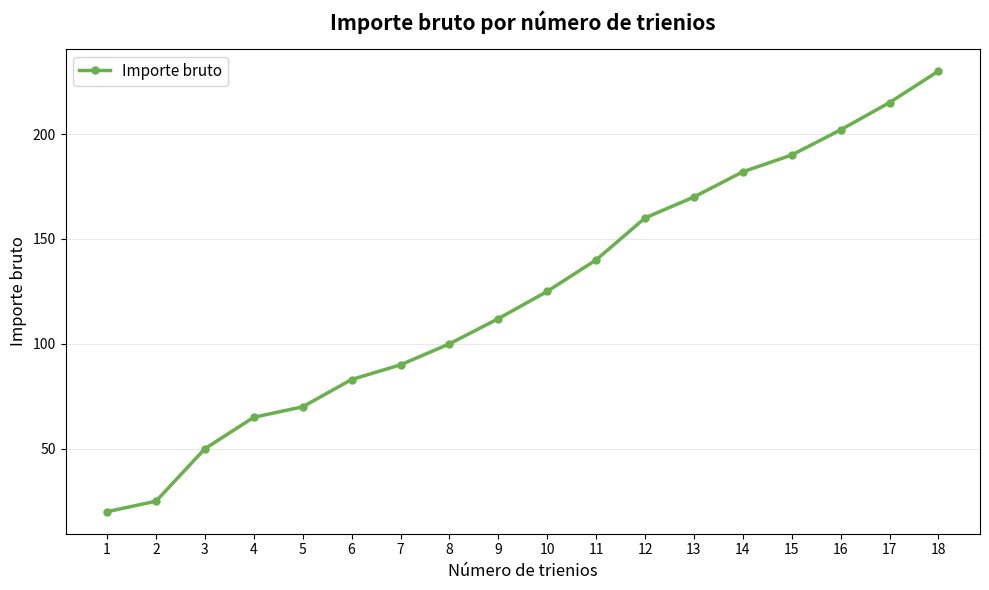

Rank the categories by value from highest to lowest.

18, 17, 16, 15, 14, 13, 12, 11, 10, 9, 8, 7, 6, 5, 4, 3, 2, 1